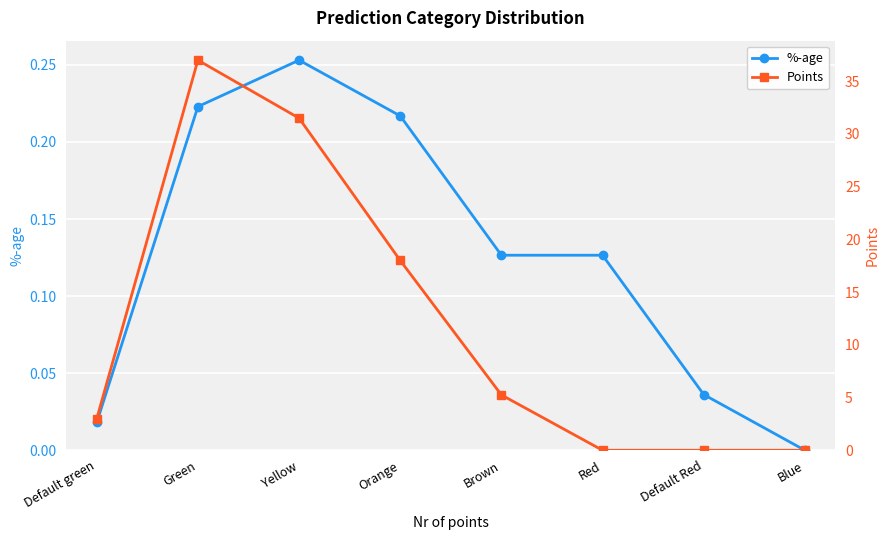

Does the chart display data point markers on the line(s)?

Yes